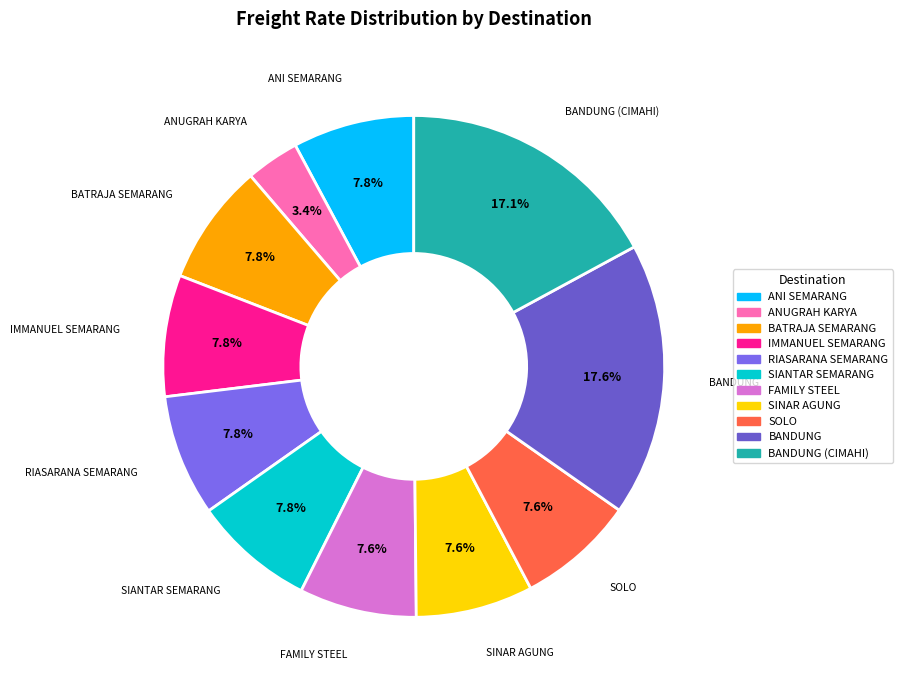

Which category has the biggest portion of the pie?

BANDUNG